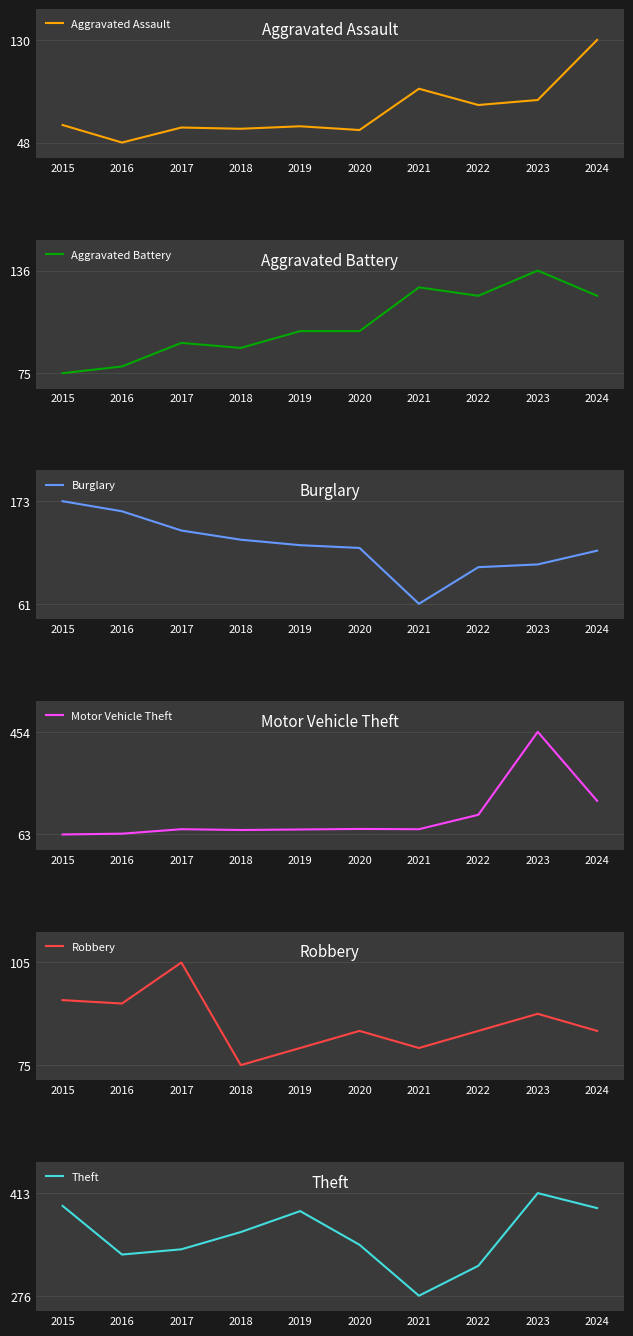

What is the spread (max minus min) of values at 2022?

238